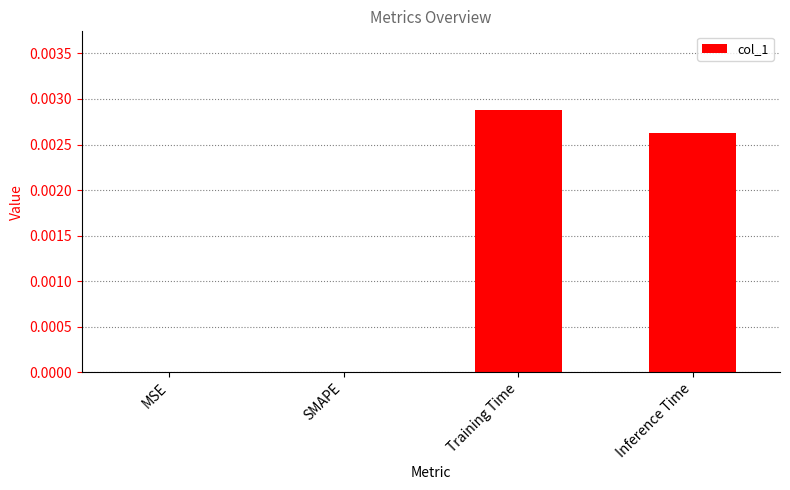

How many data points does each series have?

4